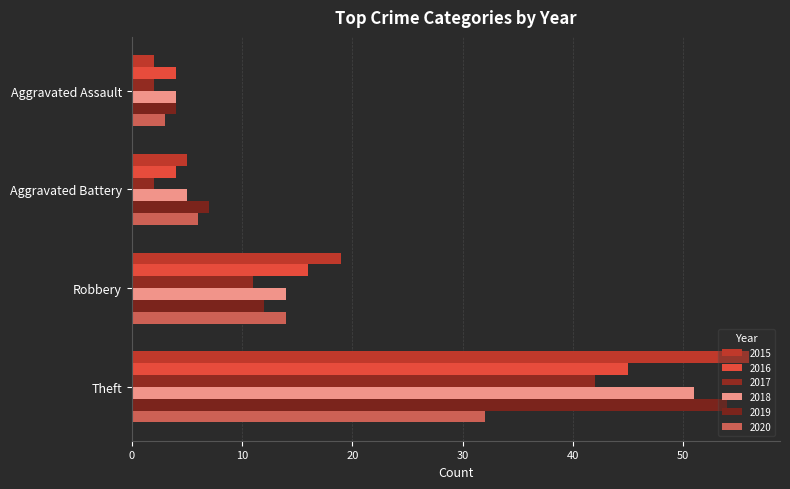

Where is 2018 nearest to the value 27?

Robbery